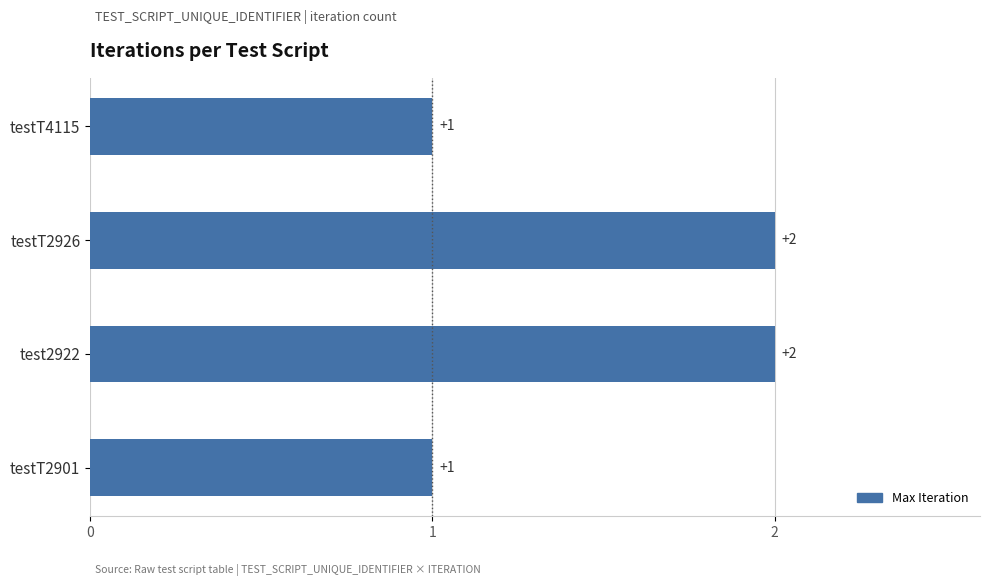

True or false: the data shows 1 at testT4115.

True